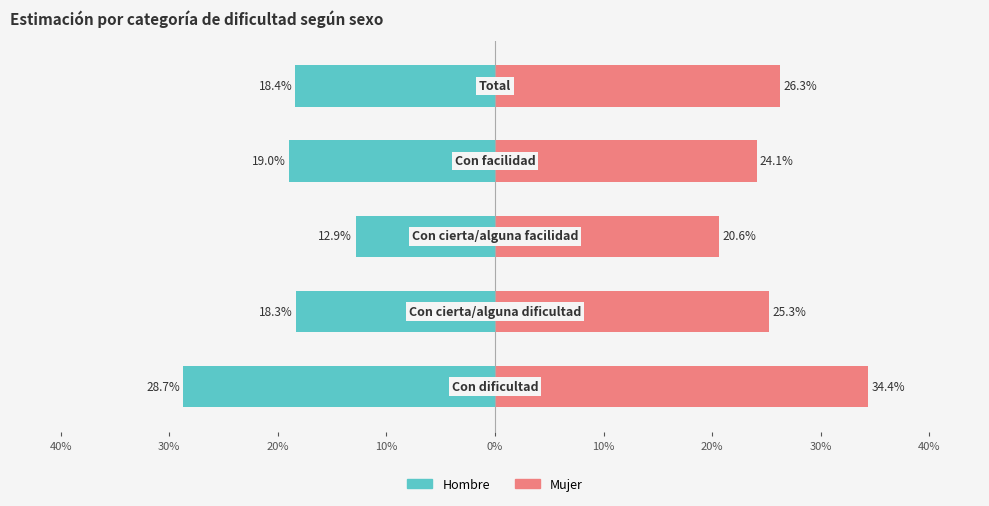

Are the bars grouped side by side (vs. stacked)?

Yes